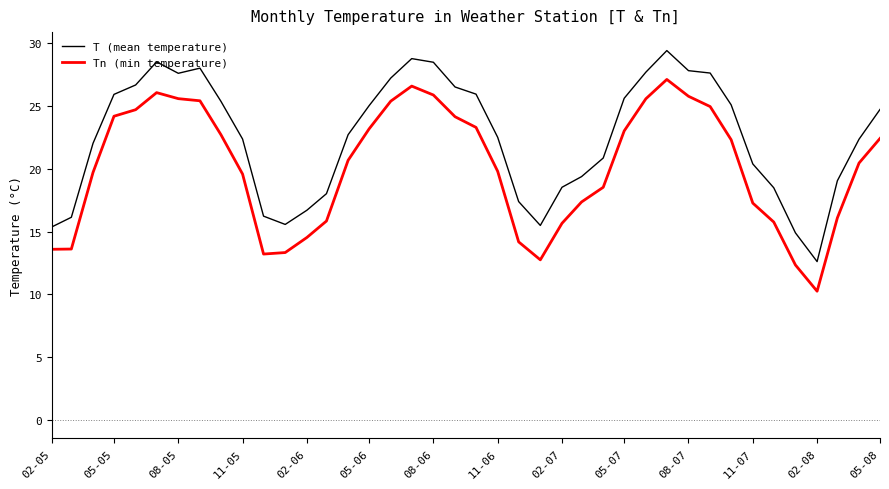

True or false: Tn (min temperature) and T (mean temperature) intersect in this chart.

False